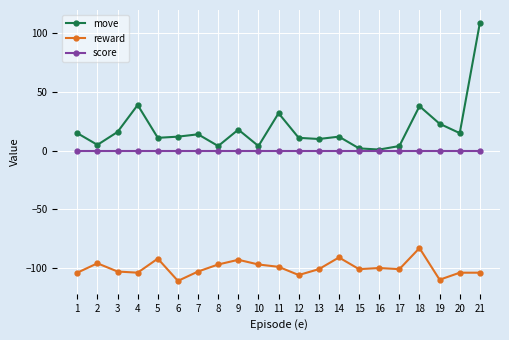

True or false: reward and move intersect in this chart.

False